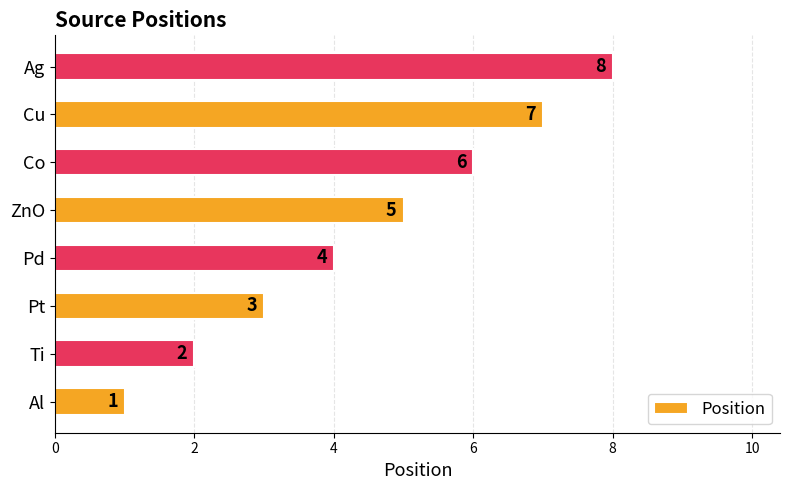

Which category has the highest value across all series?

Ag